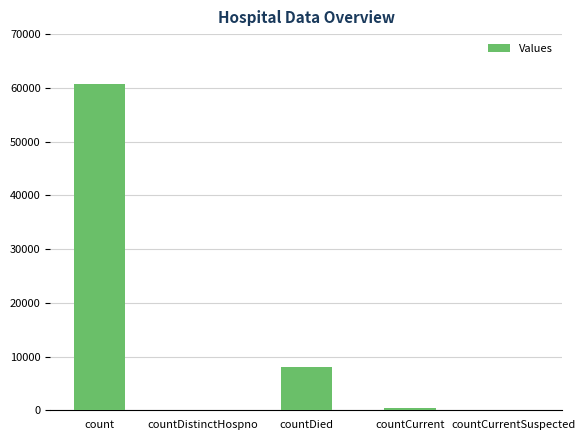

Are the bars horizontal?

No